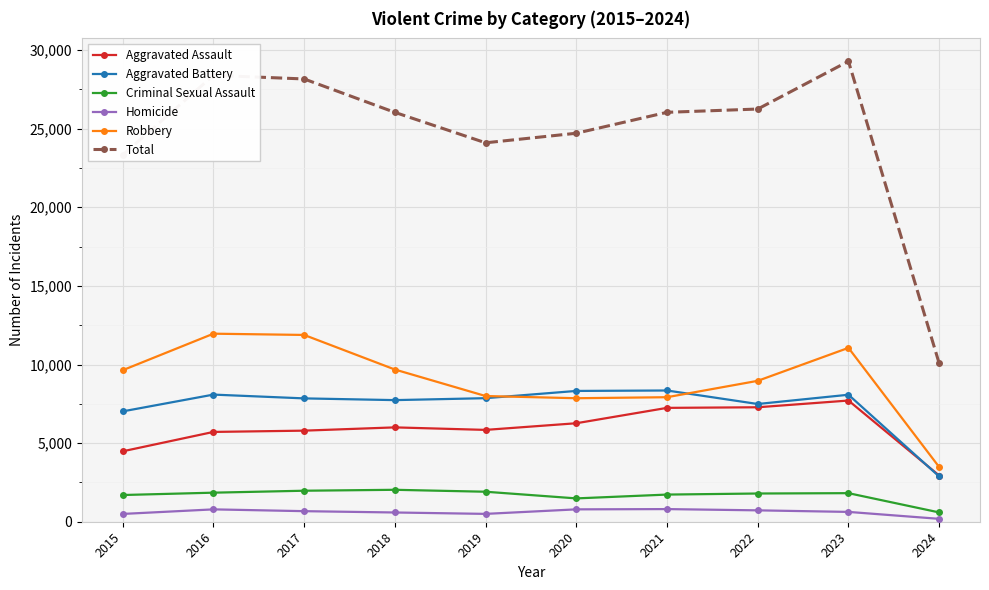

How many lines are shown in the chart?

6